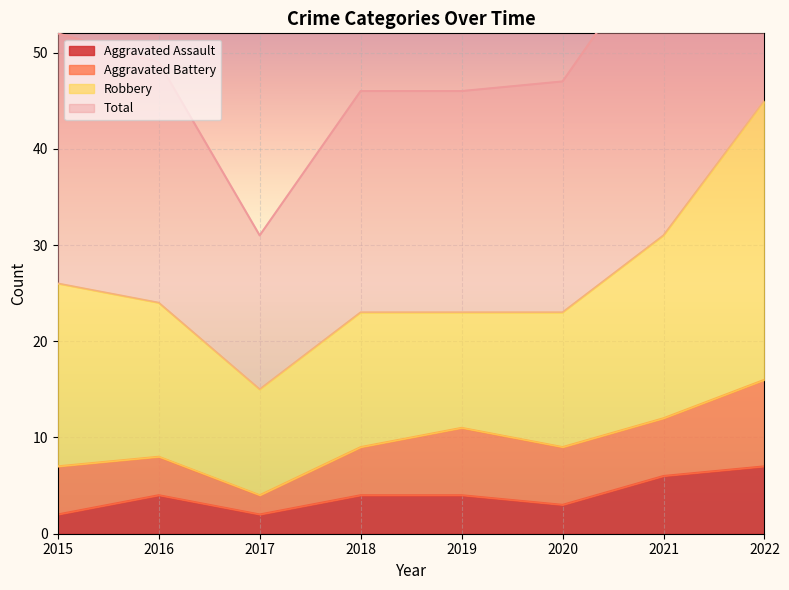

The value of Aggravated Assault at 2018 is 4. True or false?

True